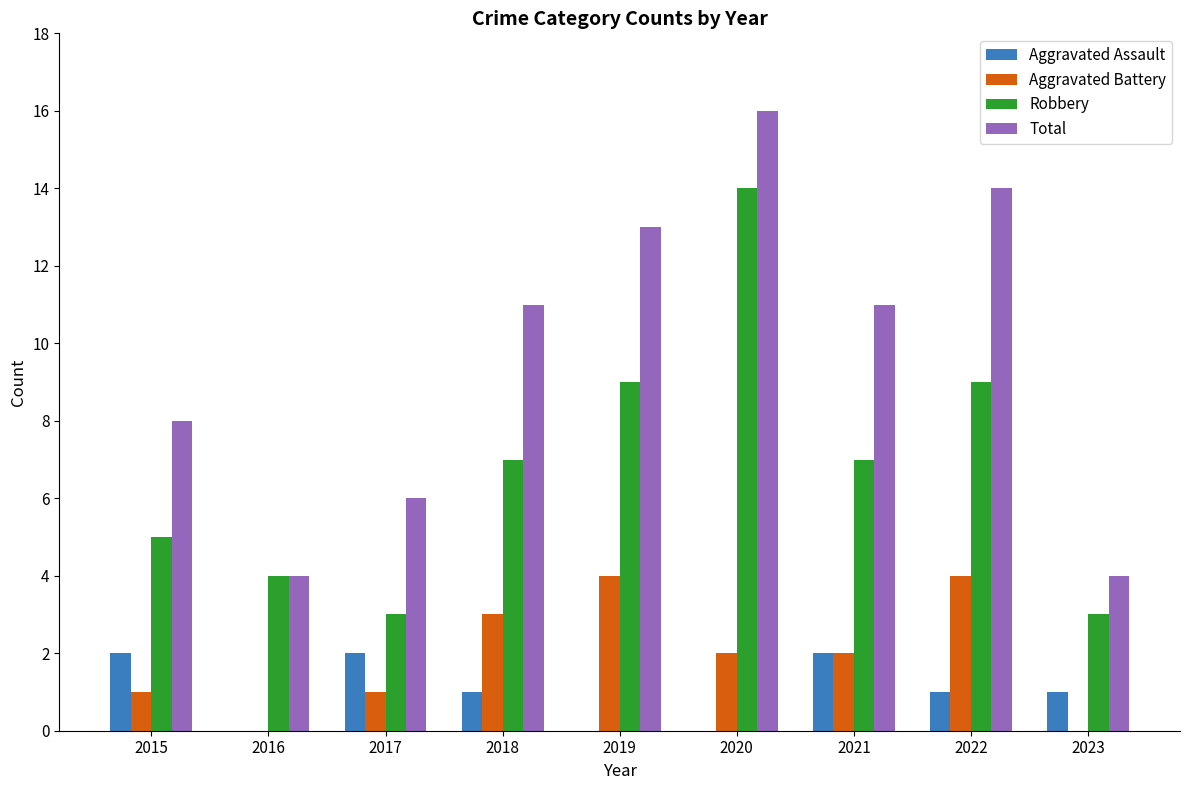

Reading left to right, list all the values displayed in this chart.

Aggravated Assault: 2015=2	2016=0	2017=2	2018=1	2019=0	2020=0	2021=2	2022=1	2023=1
Aggravated Battery: 2015=1	2016=0	2017=1	2018=3	2019=4	2020=2	2021=2	2022=4	2023=0
Robbery: 2015=5	2016=4	2017=3	2018=7	2019=9	2020=14	2021=7	2022=9	2023=3
Total: 2015=8	2016=4	2017=6	2018=11	2019=13	2020=16	2021=11	2022=14	2023=4